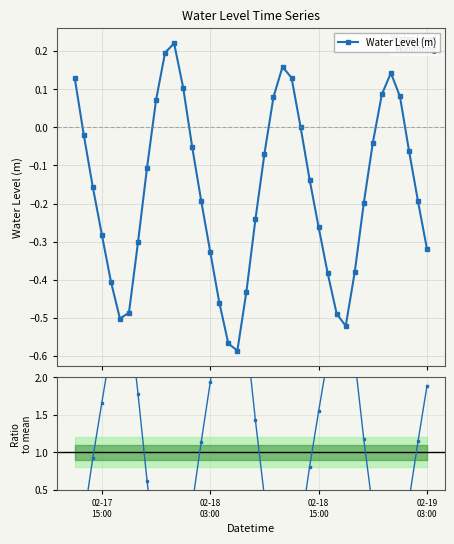

How many interior local peaks does the Water Level (m) series have?

3